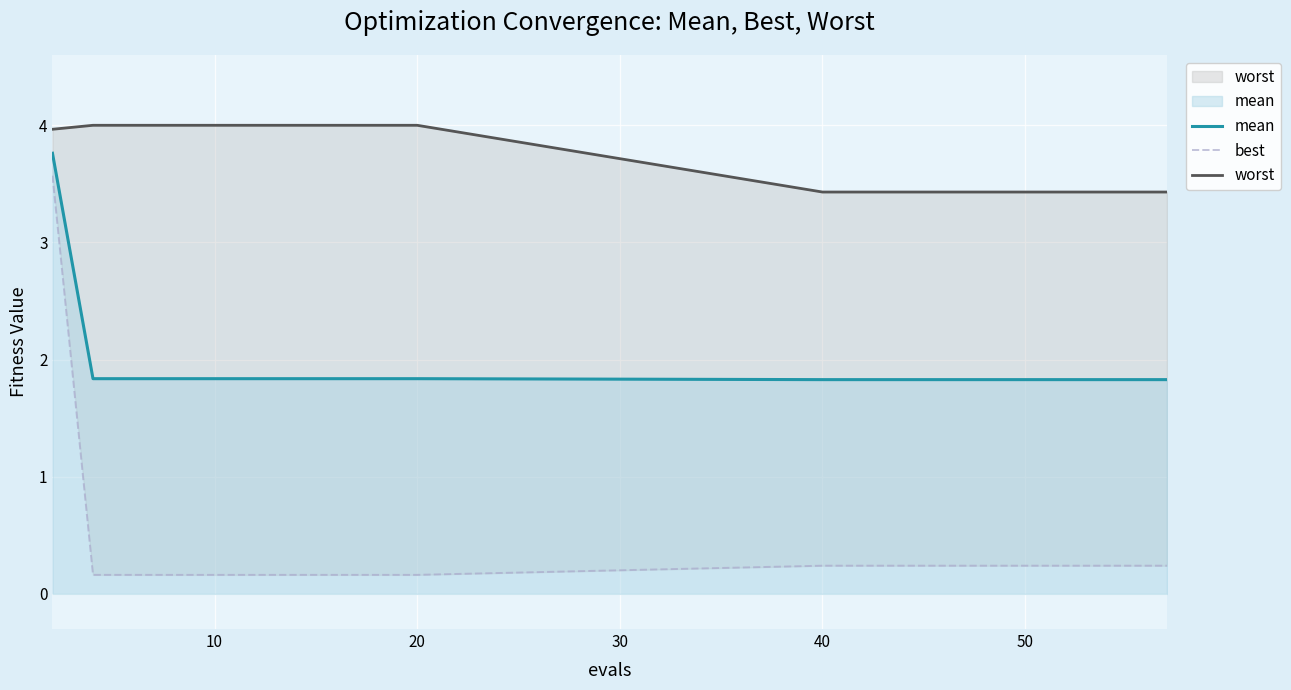

The value of mean at 10 is 1.2. True or false?

False